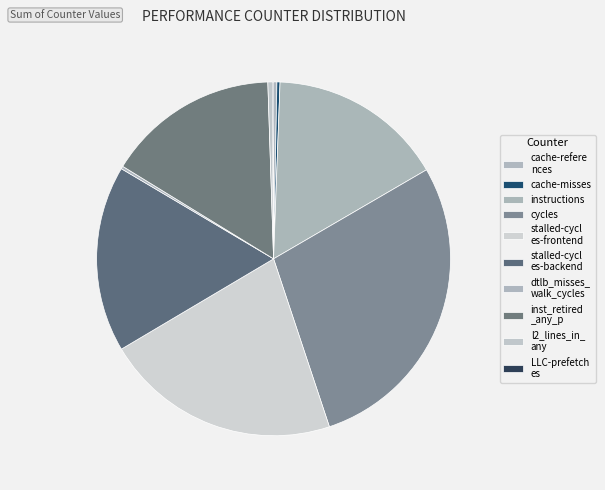

How many segments does this pie chart have?

10